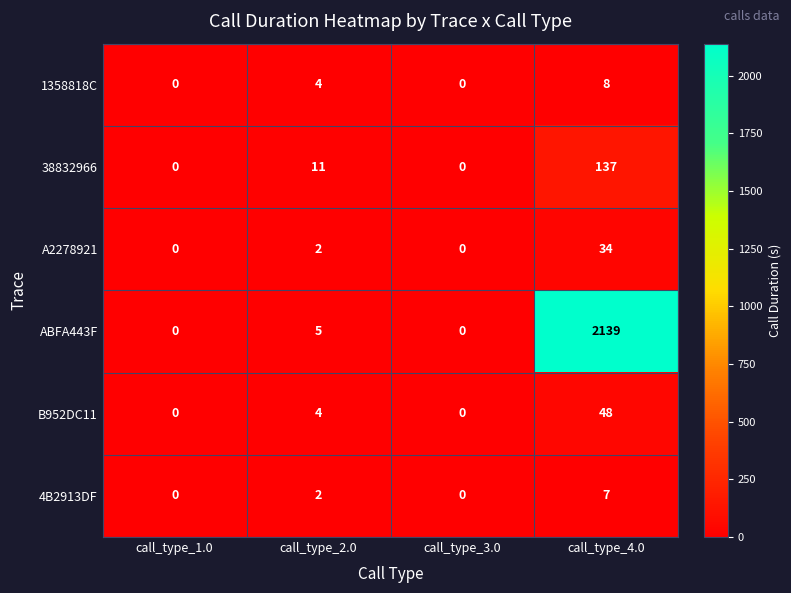

What is the difference between the maximum and minimum values in the A2278921 series?

34